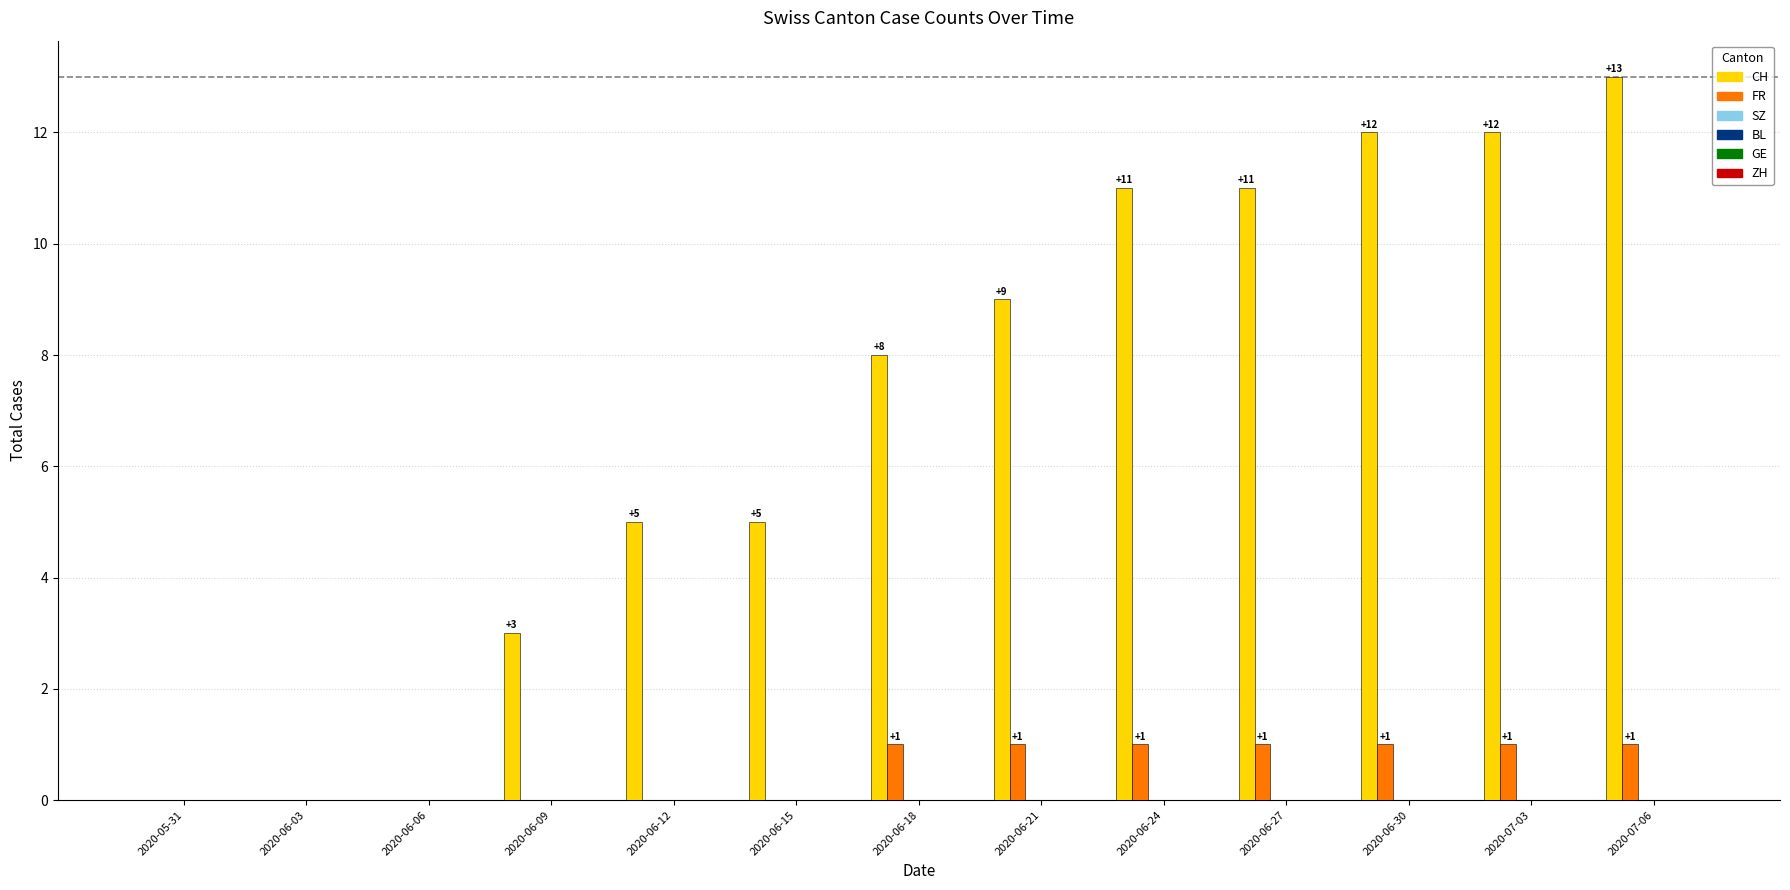

Which series has the largest total across all categories?

CH